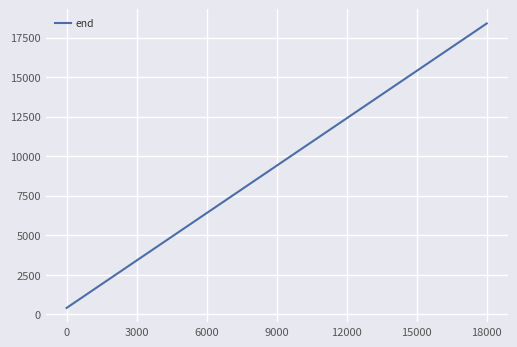

What is the greatest value displayed?

18400